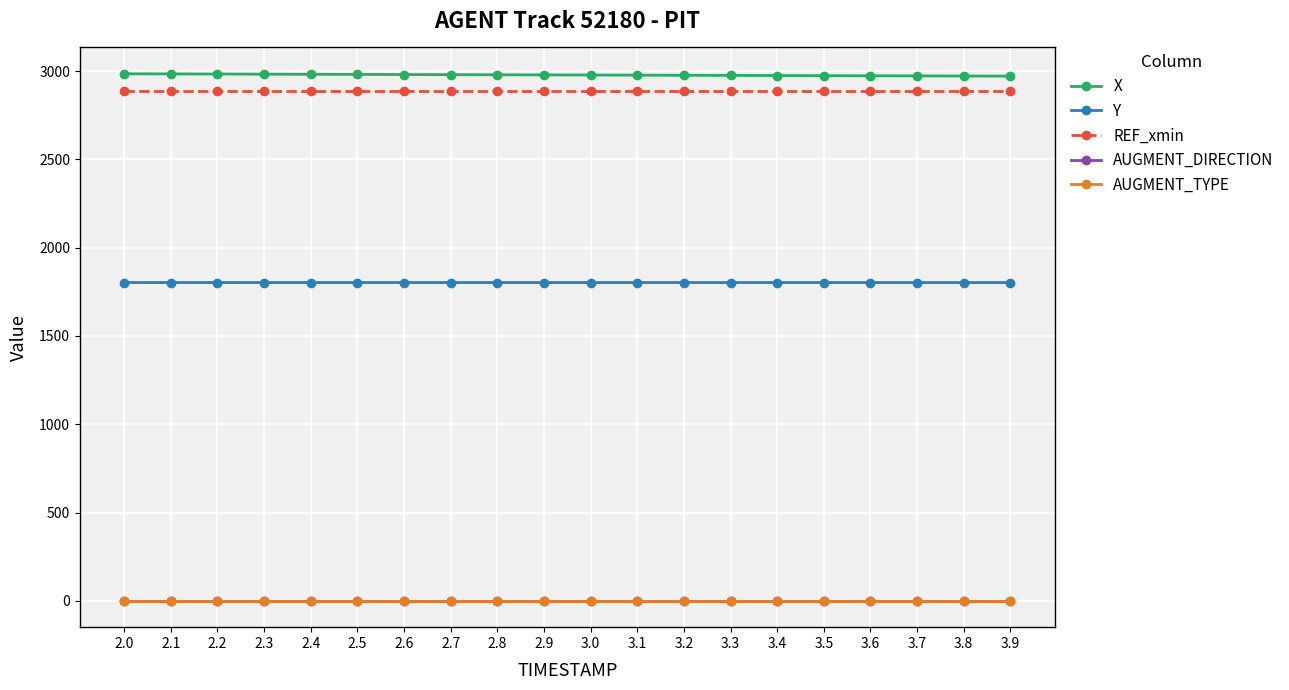

Count the number of categories in the chart.

20